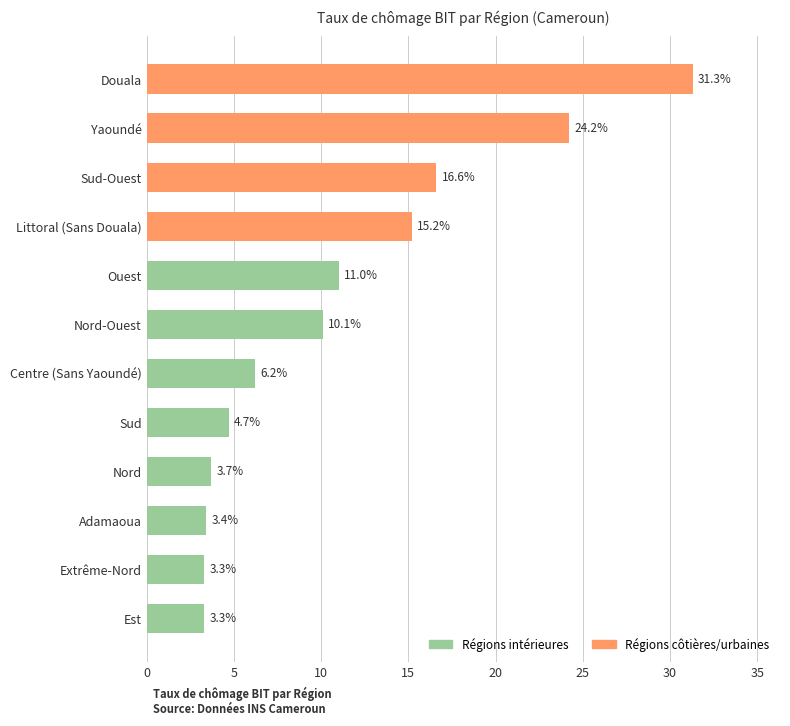

What is the minimum value shown in the chart?

3.3